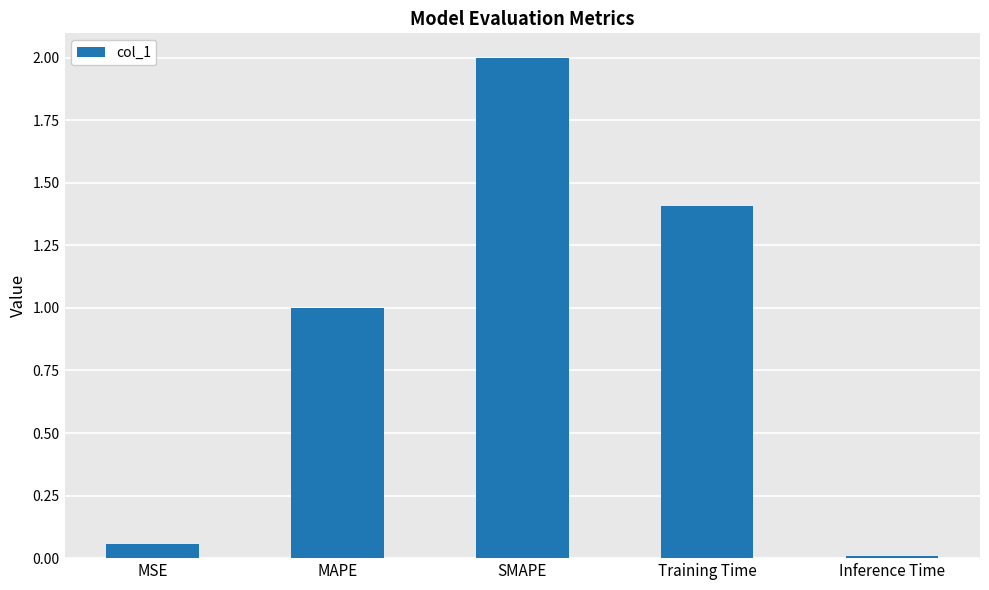

What value does the data have at Training Time?

1.4